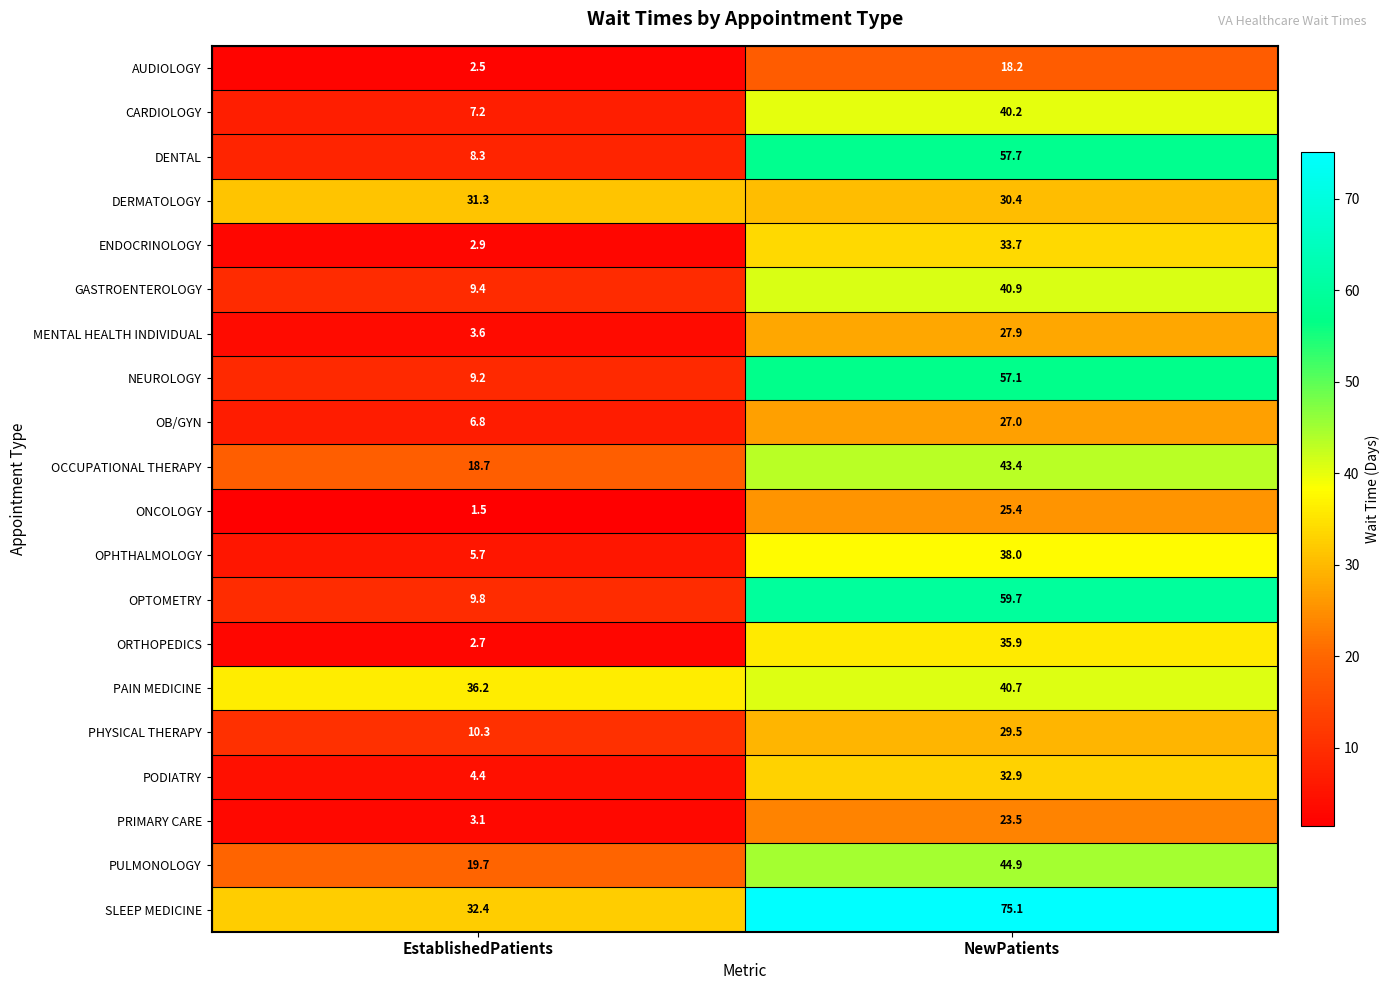

Where does the SLEEP MEDICINE series first go above 75?

NewPatients